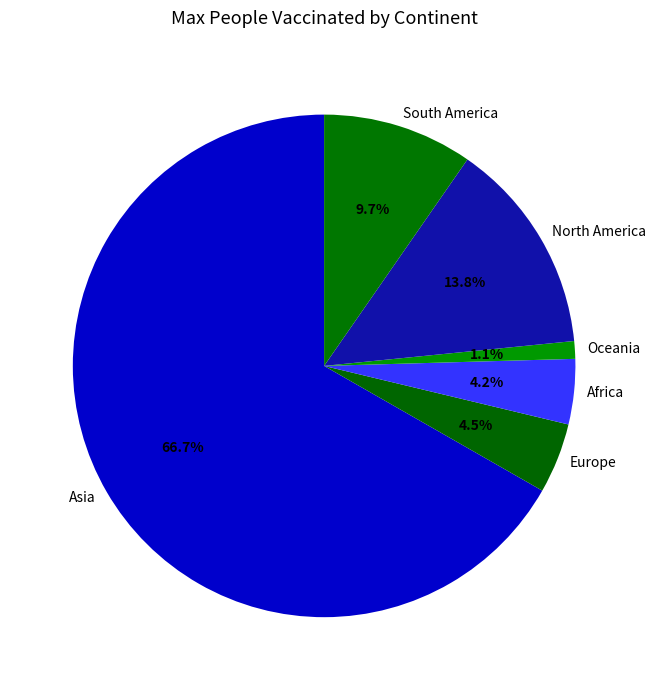

Does Asia represent more than half of the total?

Yes